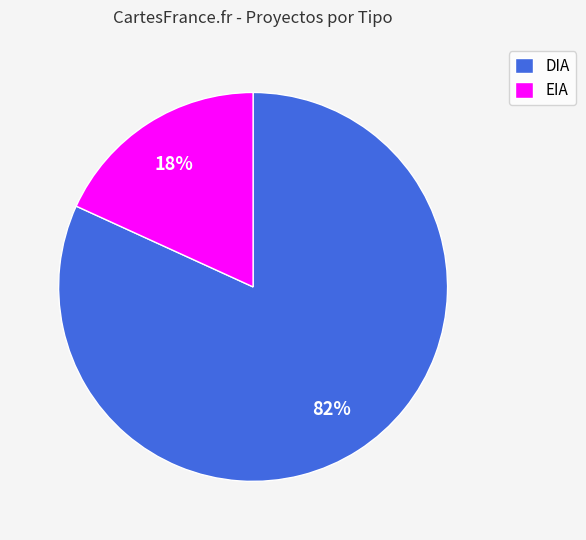

The DIA slice represents 75% of the pie. True or false?

False